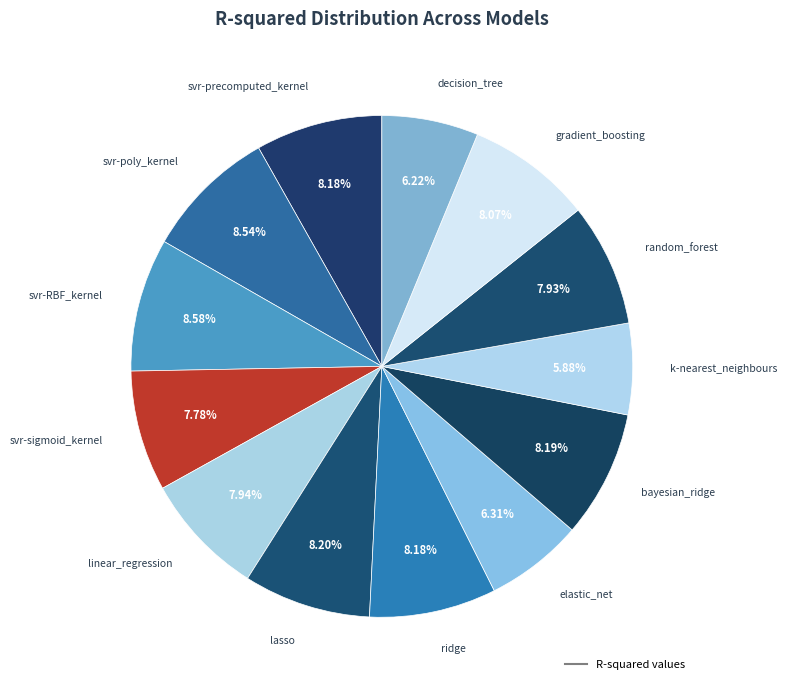

How many segments does this pie chart have?

13